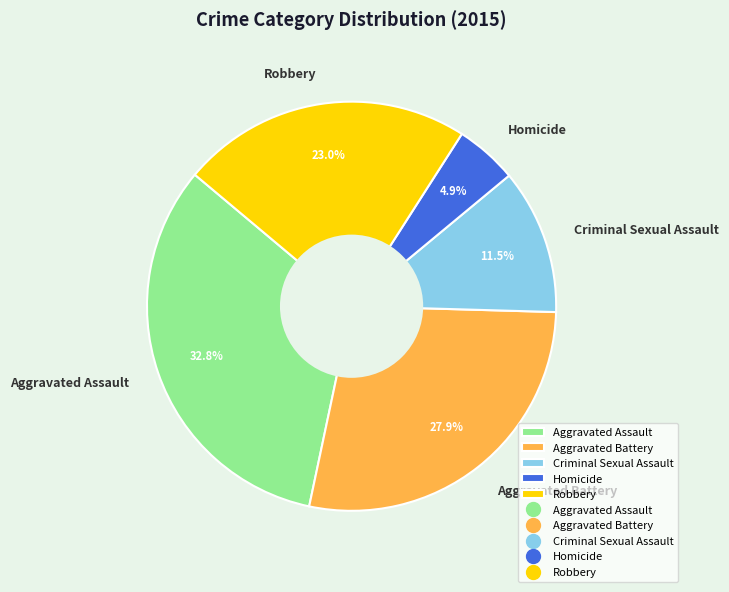

To the nearest percent, what portion does Aggravated Assault represent?

33%